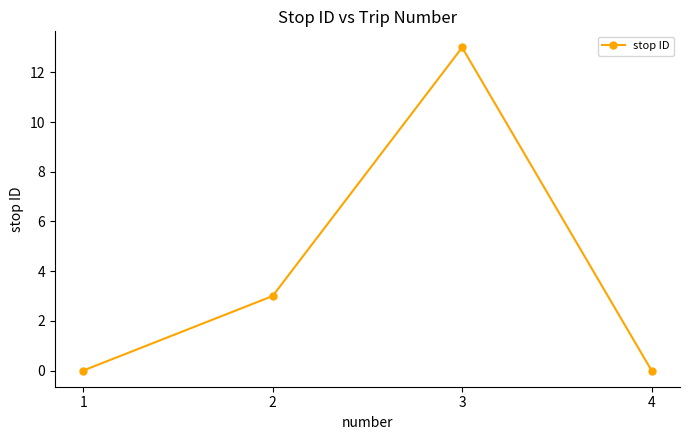

How many points are higher than both their immediate neighbors (excluding endpoints)?

1